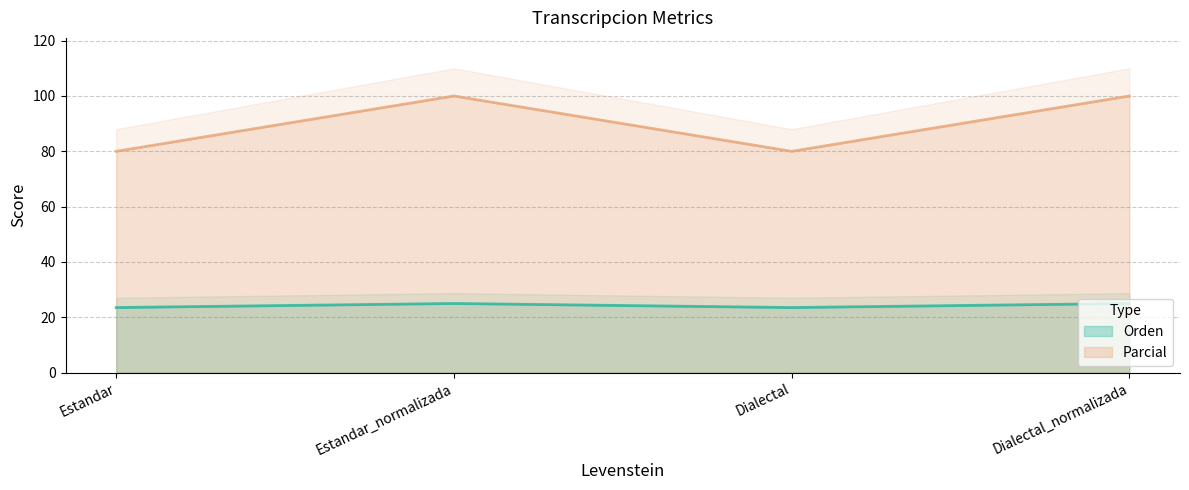

What is the difference between the Parcial values at Estandar and Dialectal_normalizada?

20.0